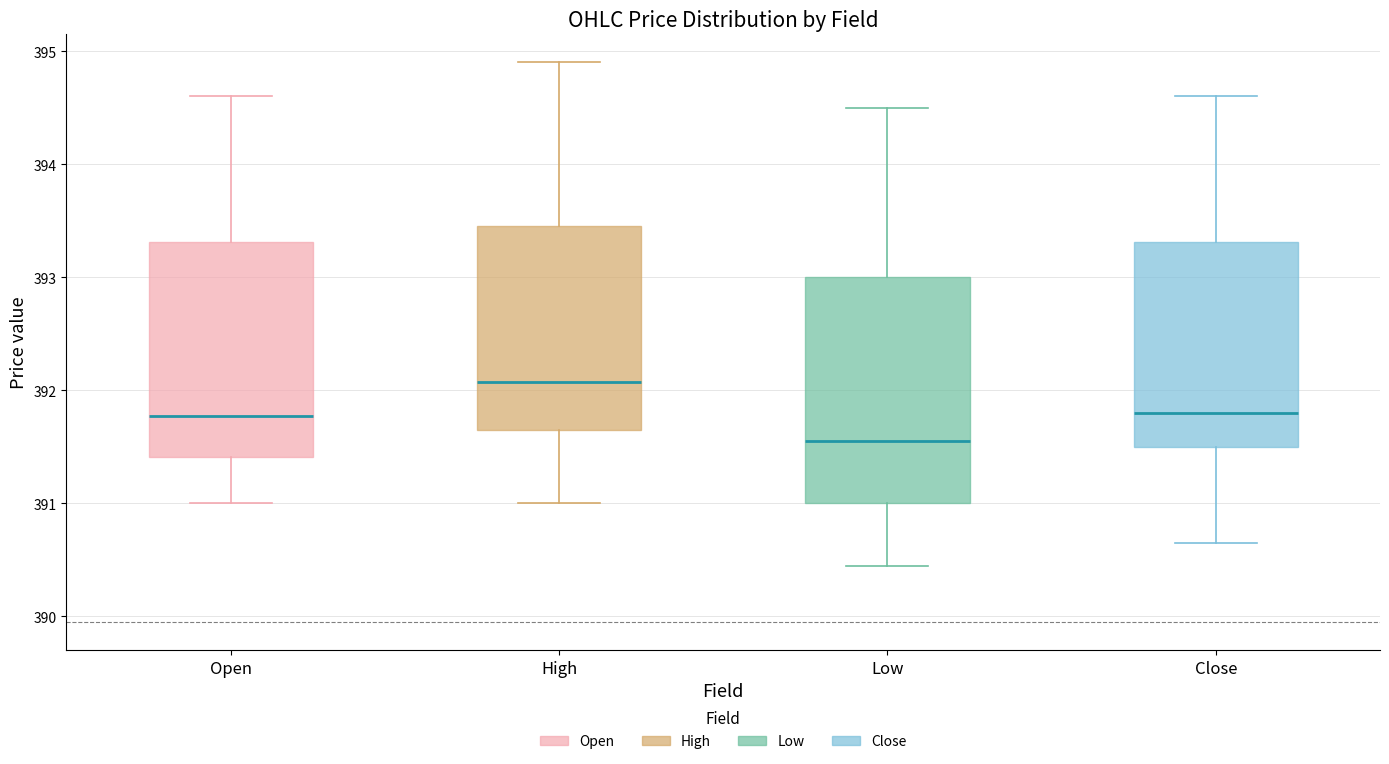

Comparing the boxes themselves (not the whiskers), which one is the tallest?

Low